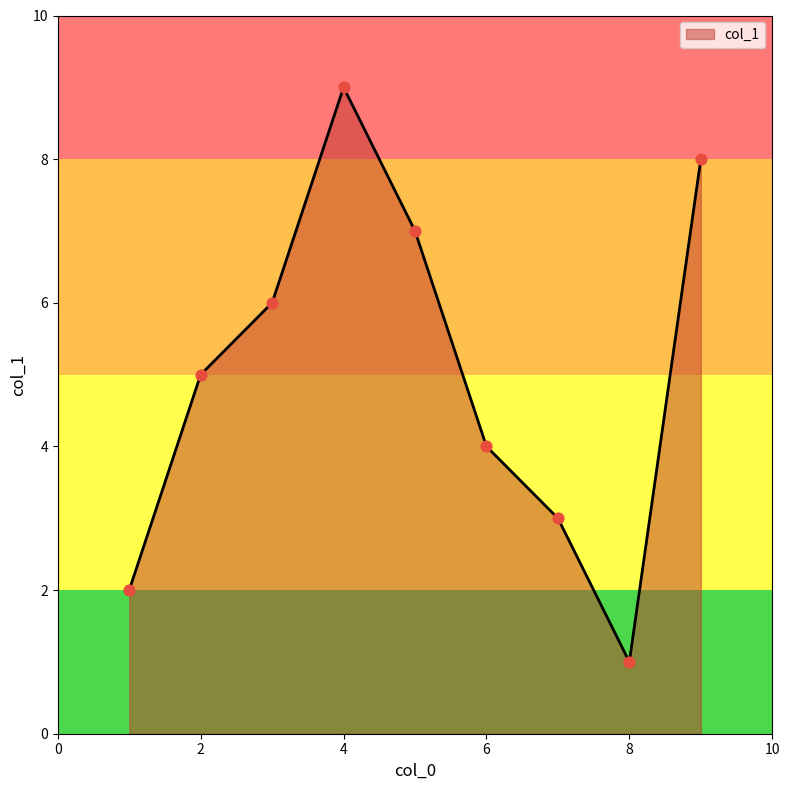

What is the difference between the maximum and minimum values?

8